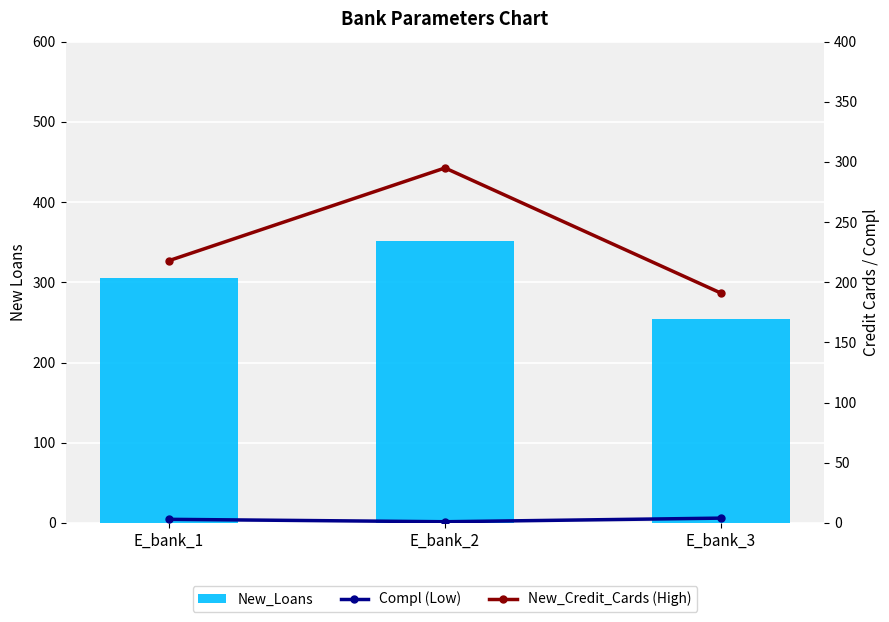

At which category is the sum across all series the highest?

E_bank_2